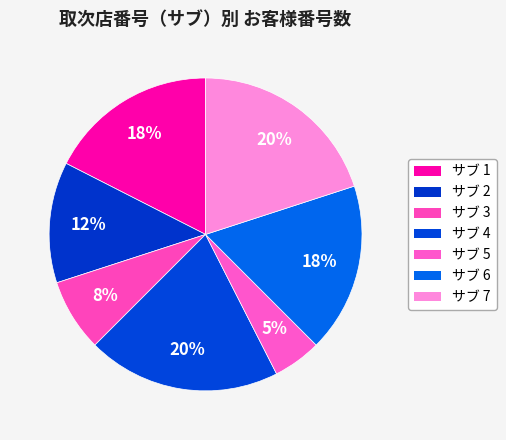

What is the smallest slice in the pie chart?

サブ 5